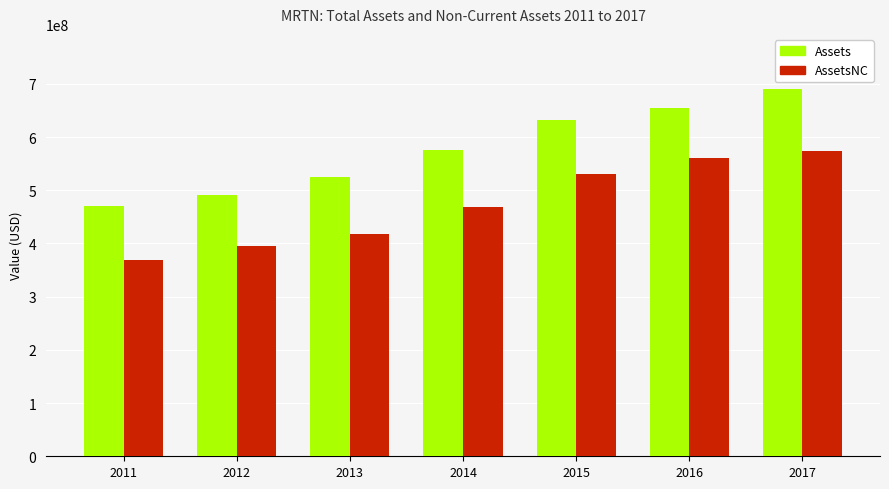

Reading left to right, transcribe all the data shown in this chart.

Assets: 2011=470579000	2012=490623000	2013=525802000	2014=576461000	2015=631528000	2016=653748000	2017=690403000
AssetsNC: 2011=368779000	2012=395089000	2013=418452000	2014=469475000	2015=531478000	2016=560318000	2017=573785000